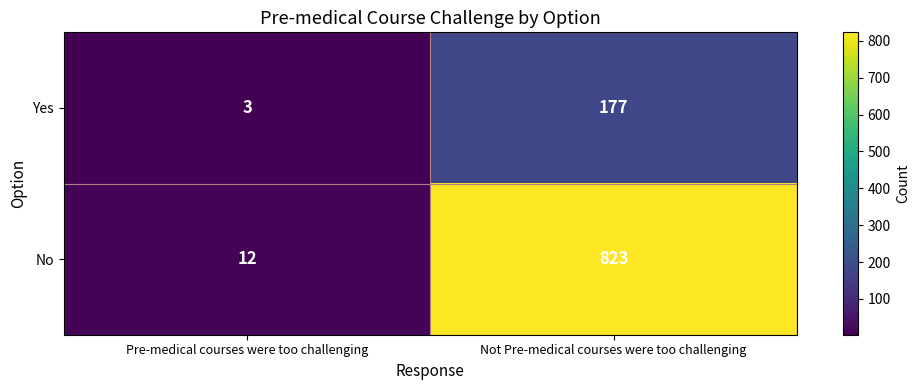

Is it true that No equals 12 at Pre-medical courses were too challenging?

True